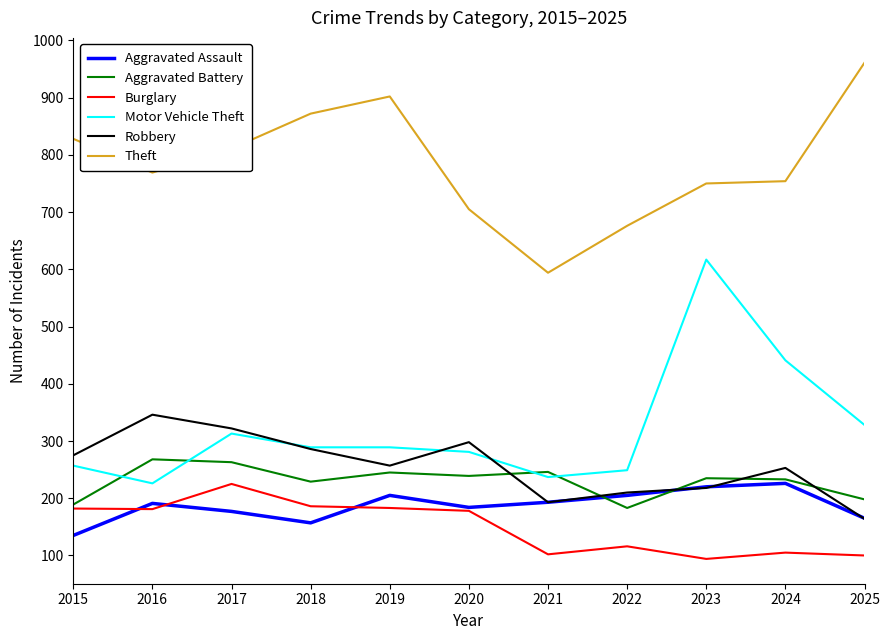

Is the value of Burglary at 2025 greater than the value of Motor Vehicle Theft at 2022?

No